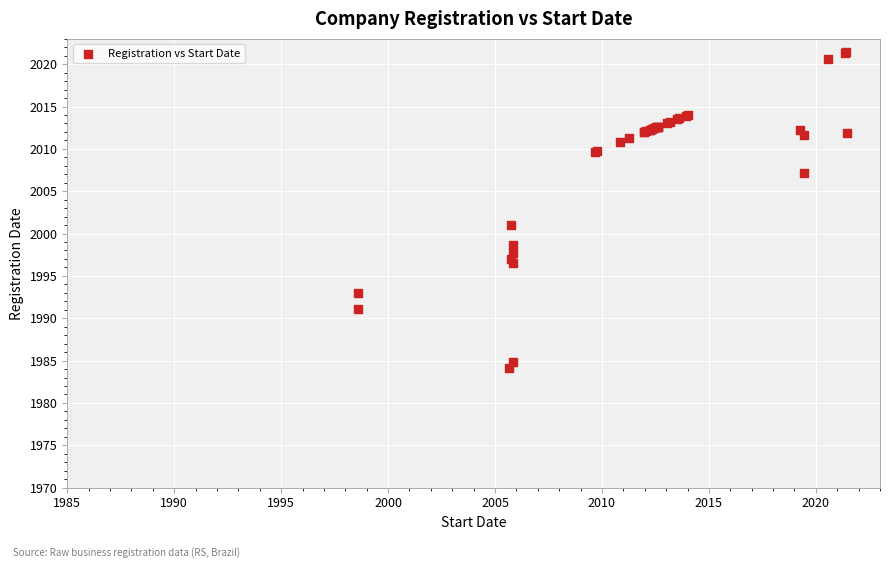

What Y value in the scatter plot is closest to 2002?

2001.0